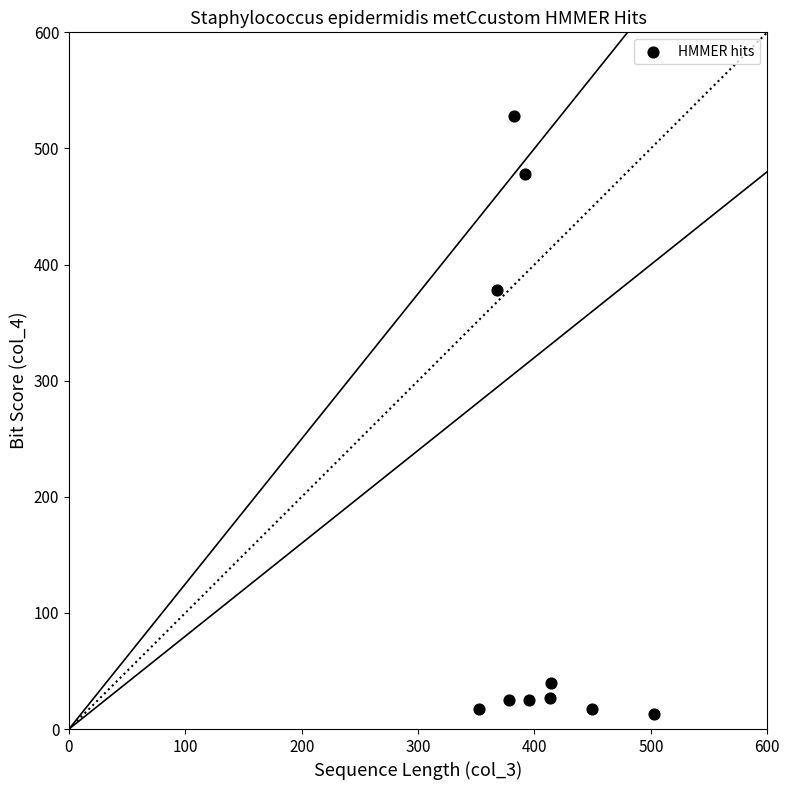

What Y value in the scatter plot is closest to 270?

378.3